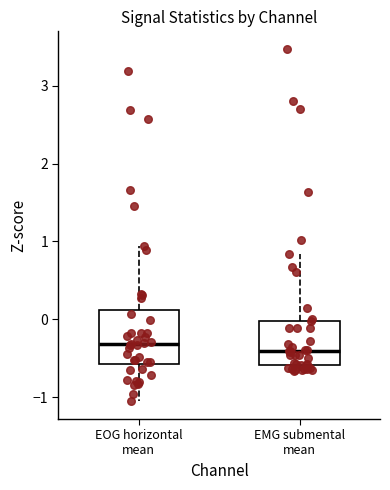

Reading left to right, transcribe this box plot: for each box, give where its median line is, the range the box spans, and where its two whiskers end, as read against the y-axis. The values are not printed on the chart, so give them approximately, as read against the axis.

EOG horizontal mean: median -0.3, box -0.6 to 0.1, whiskers -1.1 to 0.9
EMG submental mean: median -0.4, box -0.6 to 0.0, whiskers -0.7 to 0.8